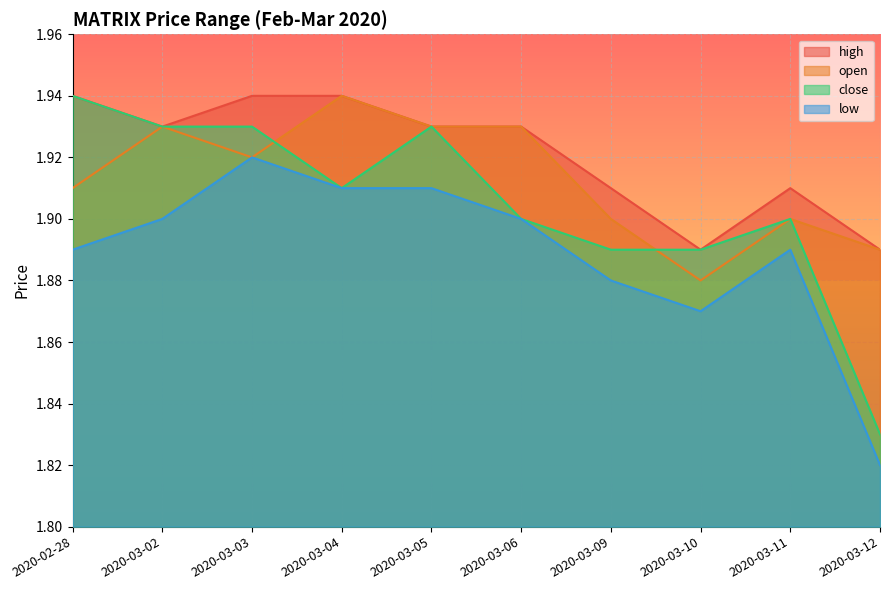

Does the chart display data point markers on the line(s)?

No